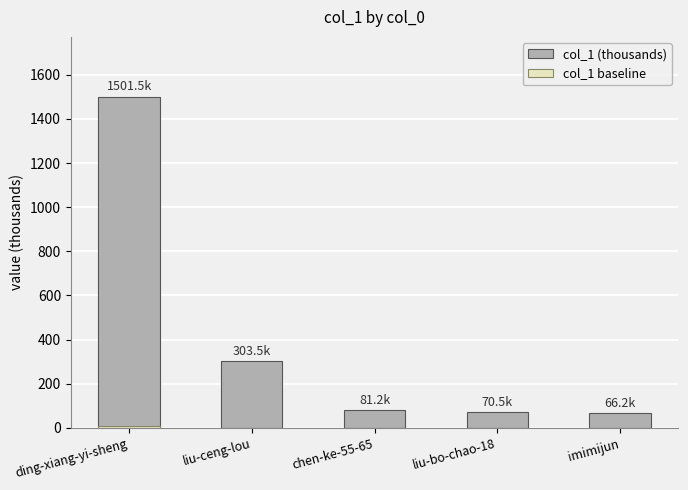

Reading left to right, list all the values displayed in this chart.

col_1 (thousands): ding-xiang-yi-sheng=1501.5	liu-ceng-lou=303.5	chen-ke-55-65=81.2	liu-bo-chao-18=70.5	imimijun=66.2
col_1 baseline: ding-xiang-yi-sheng=7.5	liu-ceng-lou=1.5	chen-ke-55-65=0.4	liu-bo-chao-18=0.4	imimijun=0.3